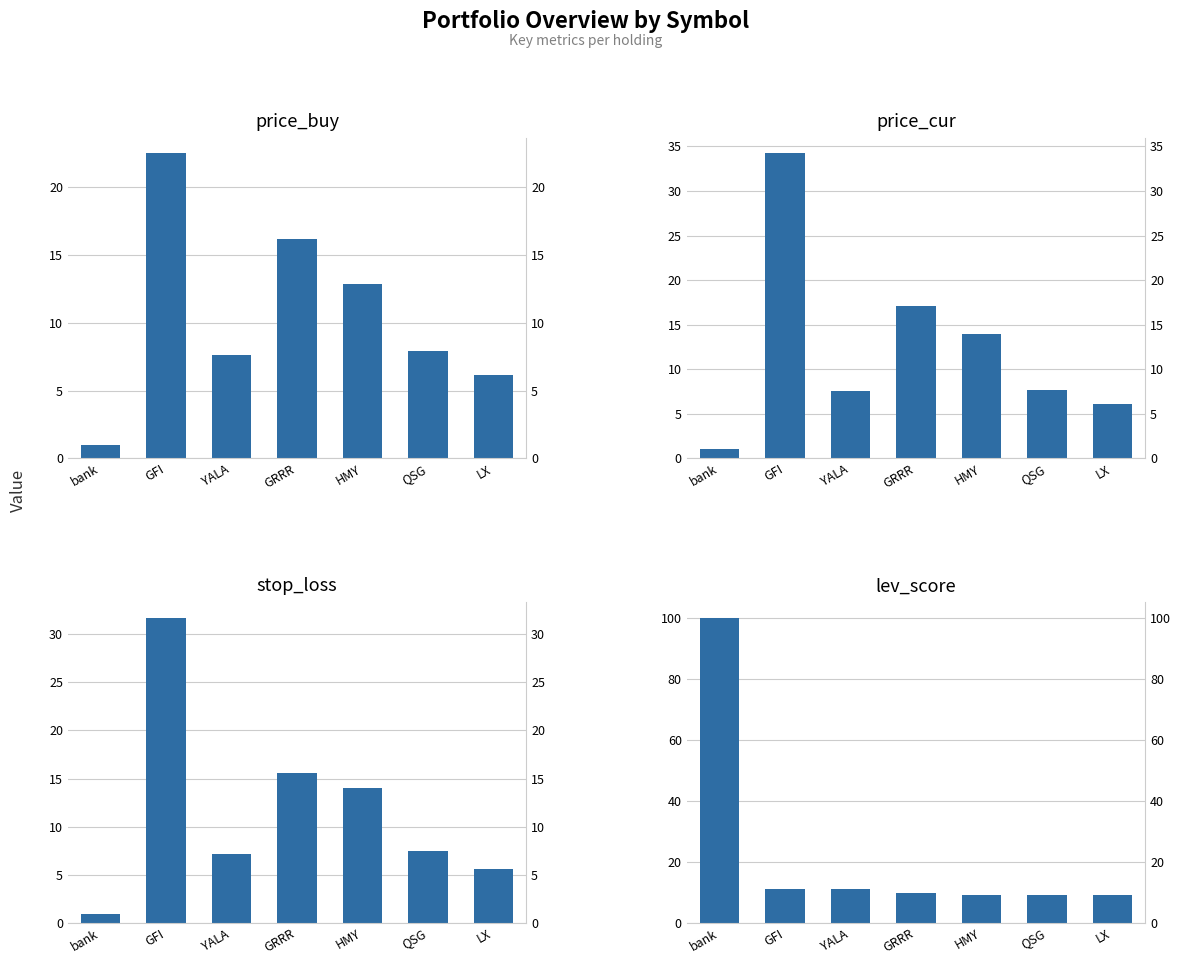

What is the maximum value shown in the chart?

100.0